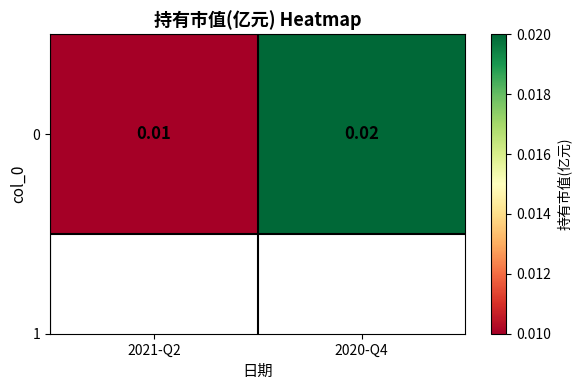

List the labels in order of value, largest first.

2020-Q4, 2021-Q2